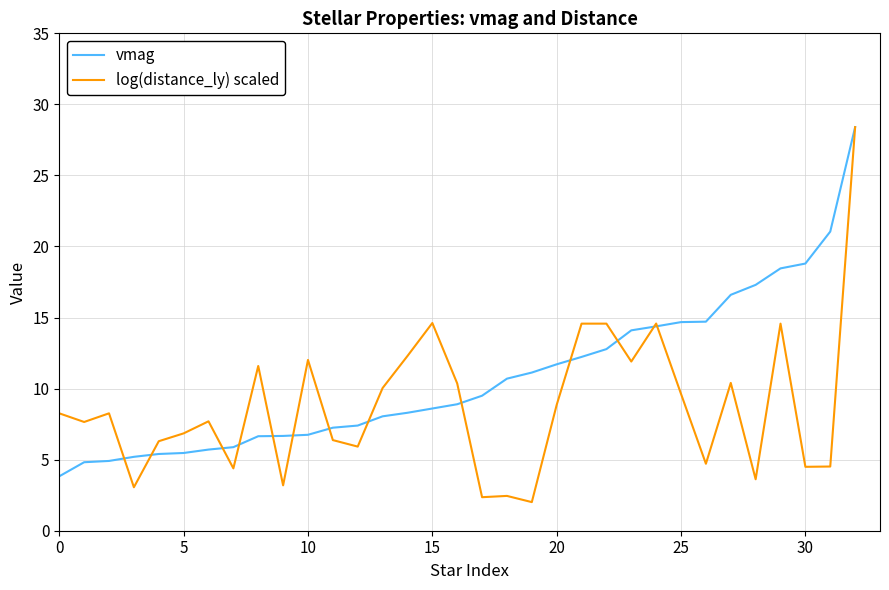

What is the maximum value shown in the chart?

28.4